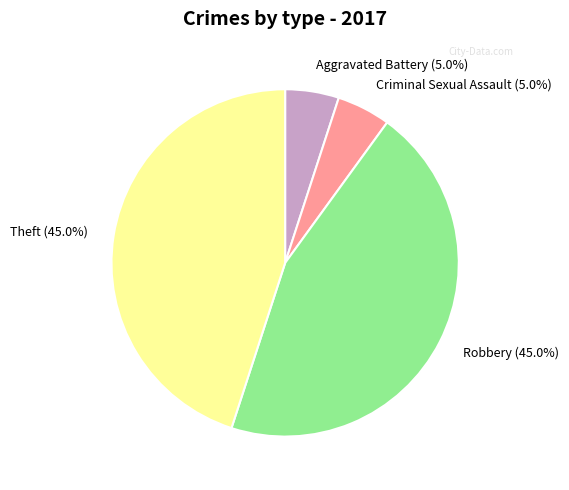

Between Theft and Criminal Sexual Assault, which is larger?

Theft